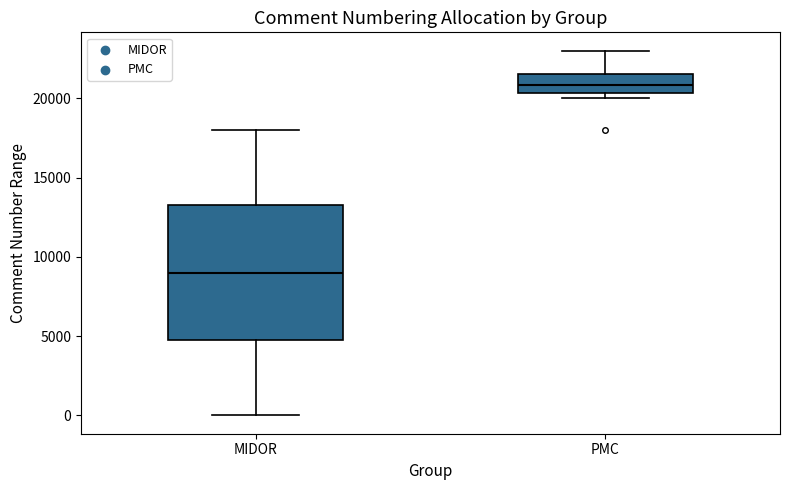

Where does the lower whisker of the box for MIDOR end on the y-axis? The values are not printed on the chart, so give them approximately, as read against the axis.

0